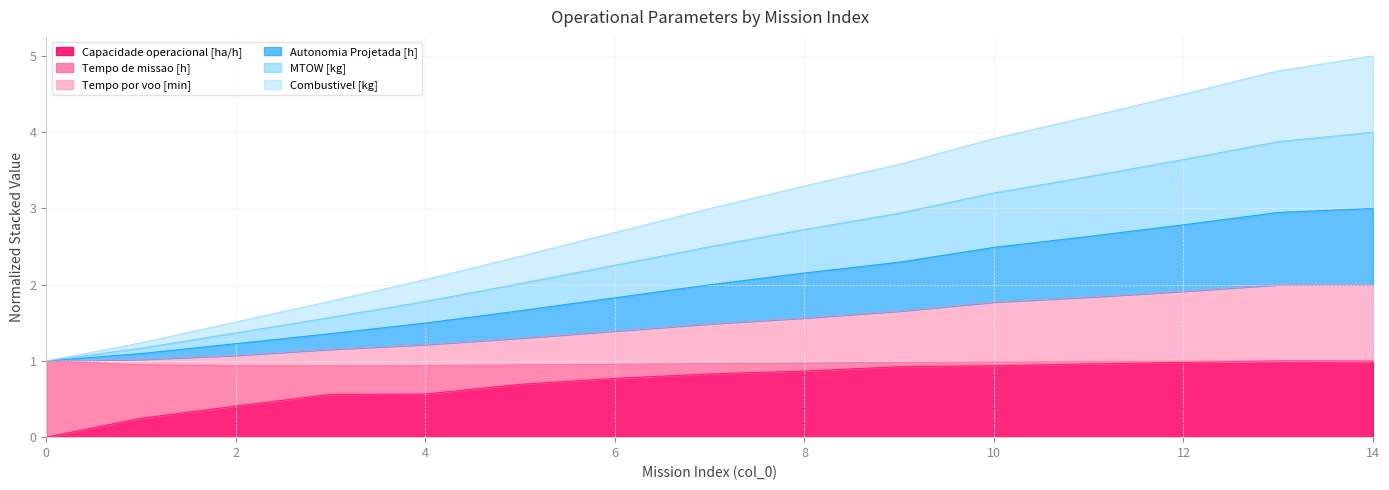

At which label does MTOW [kg] first exceed 2?

5